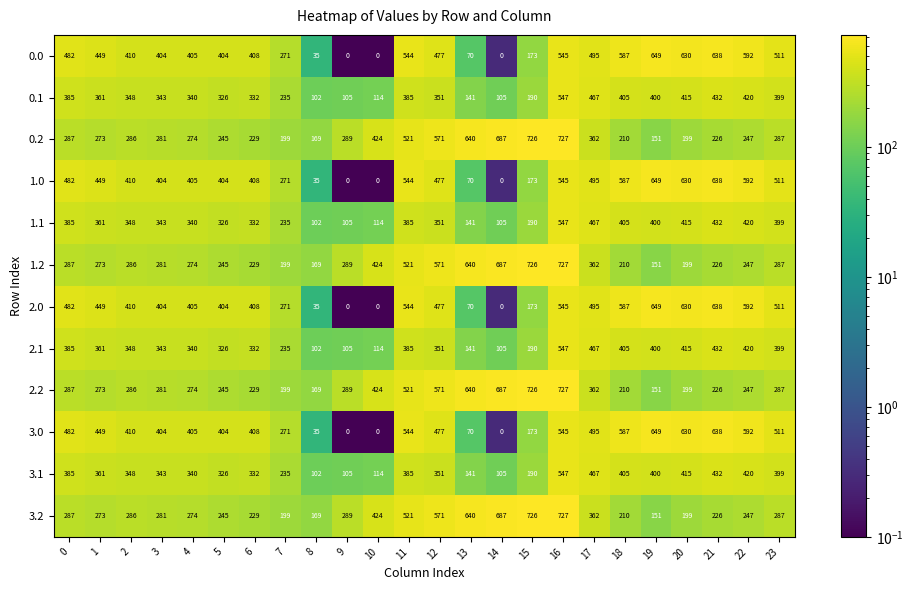

The 0.1 series shows 212 at 18. True or false?

False